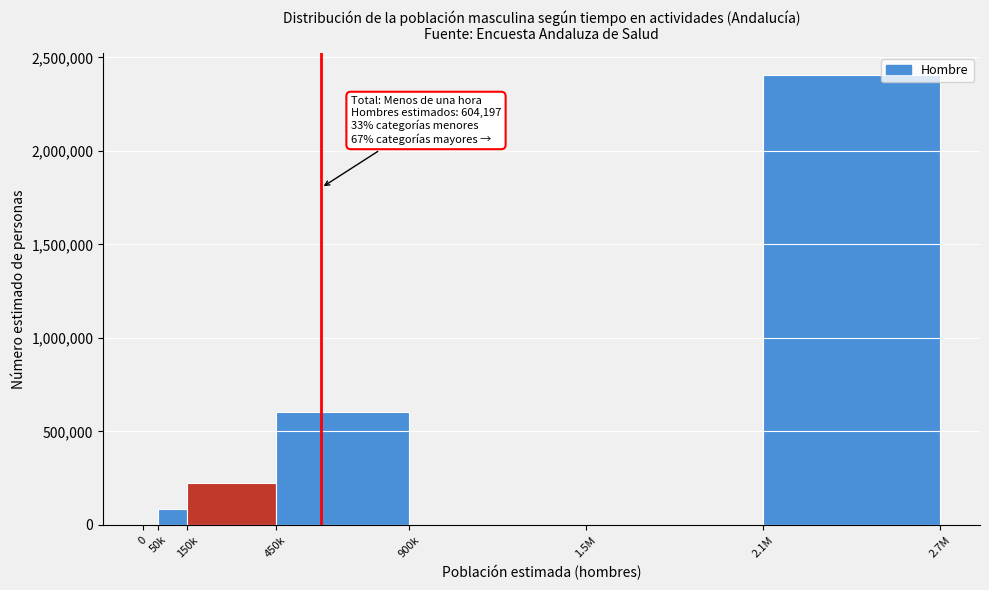

Reading left to right, transcribe all the data shown in this chart.

0=0	50k=84583	150k=222311	450k=604197	900k=0	1.5M=0	2.1M=2403890